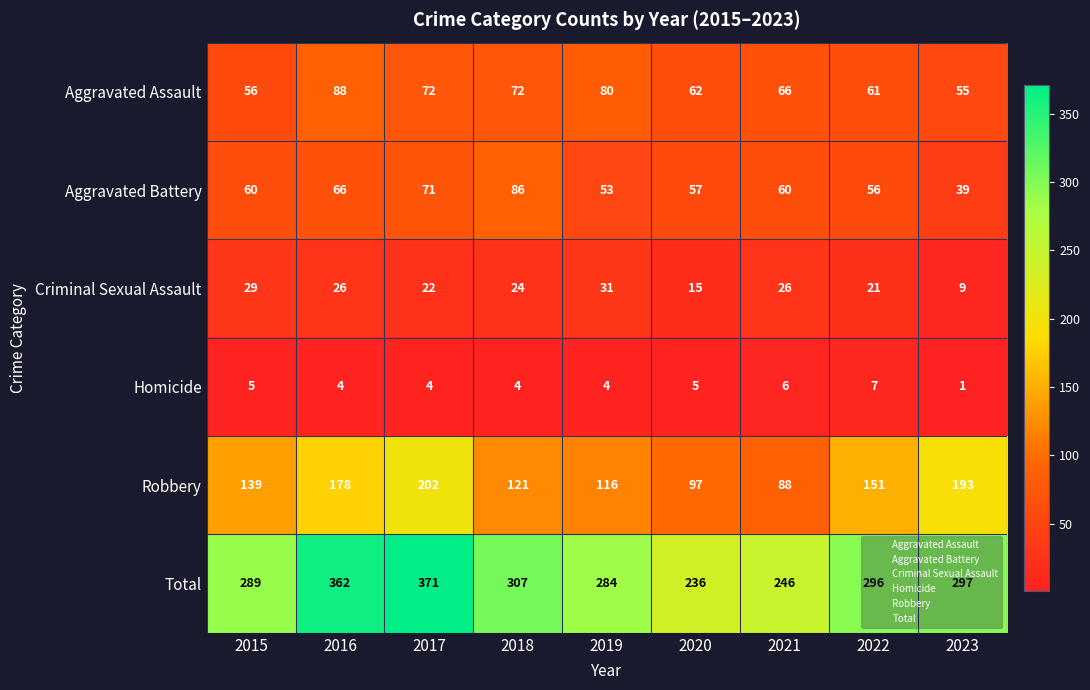

How many data points does each series have?

9